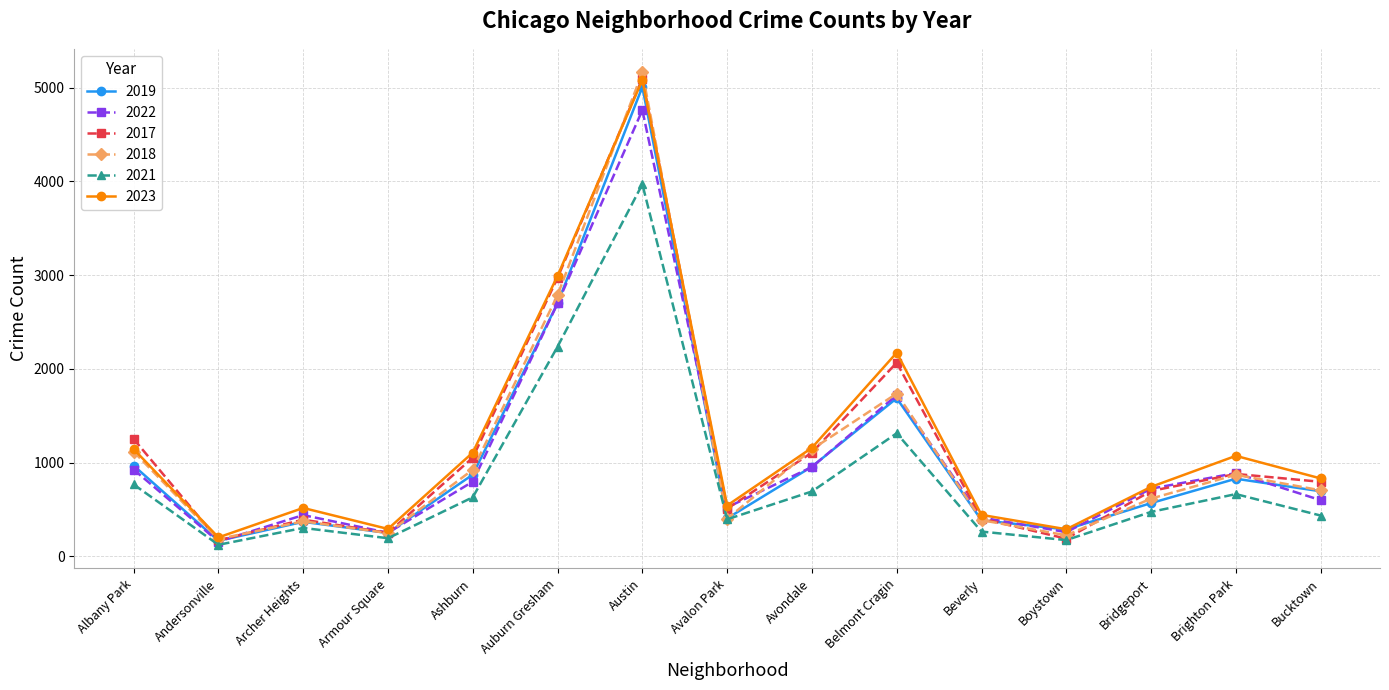

At which category does the chart reach its peak across all series?

Austin